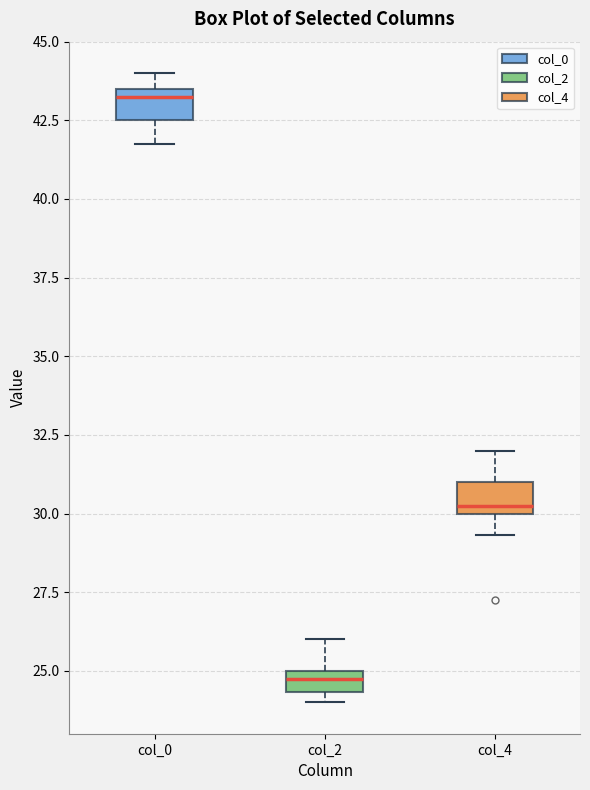

Where is the upper edge of the box for col_0 on the y-axis? The values are not printed on the chart, so give them approximately, as read against the axis.

43.5